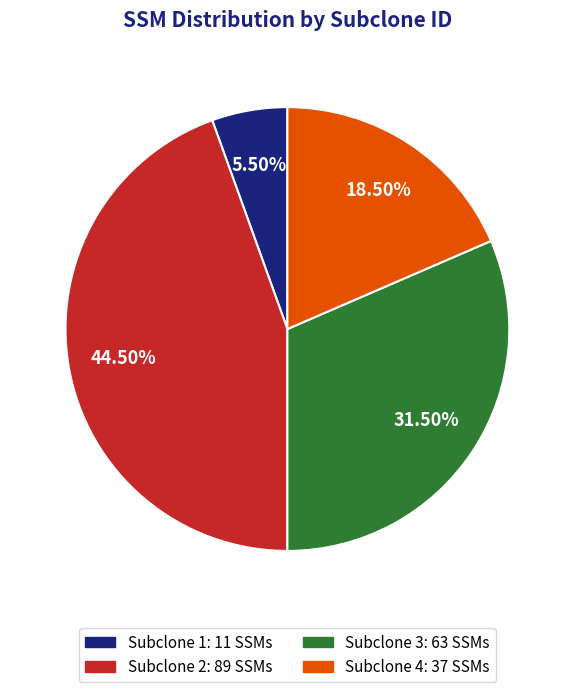

Does any single category account for the majority?

No